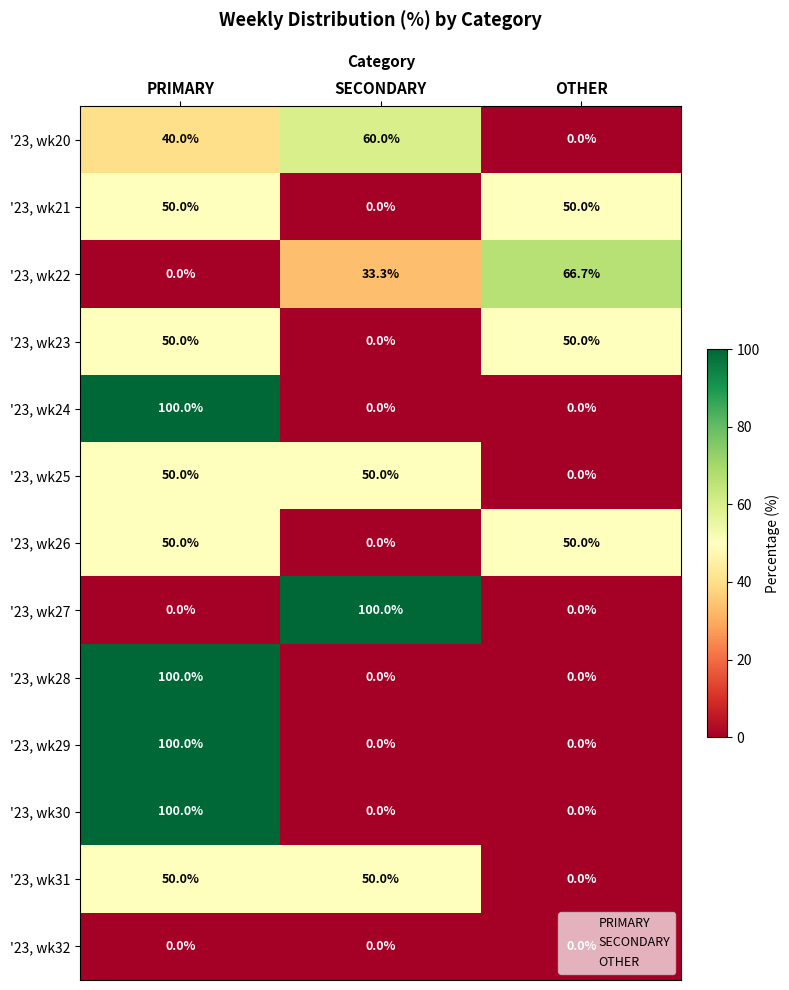

What is the spread (max minus min) of values at SECONDARY?

100.0